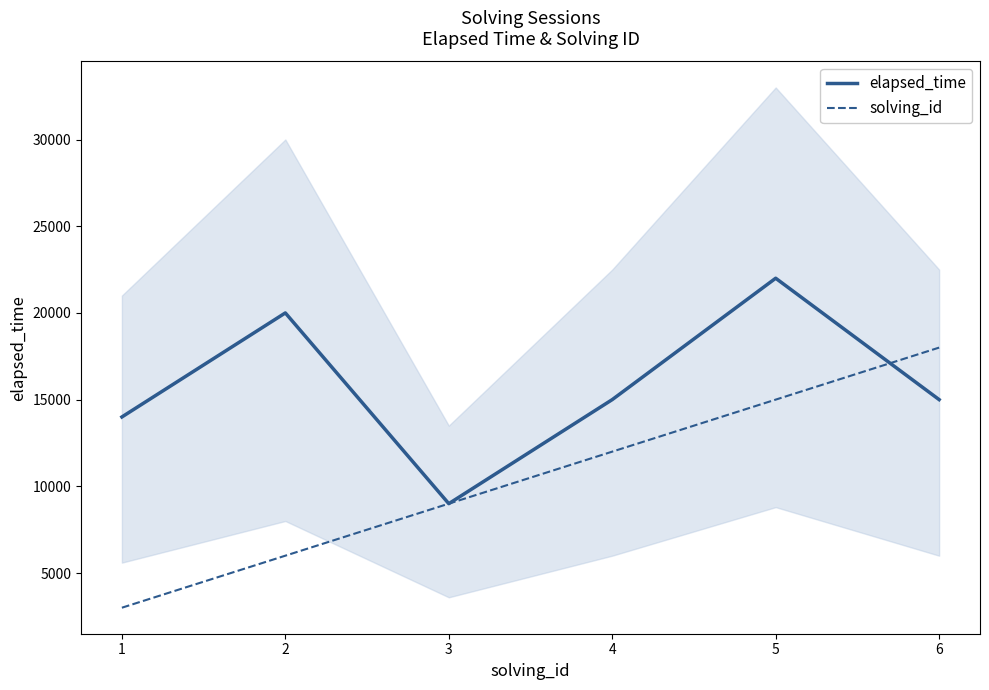

How many data points in solving_id are less than 12000?

3